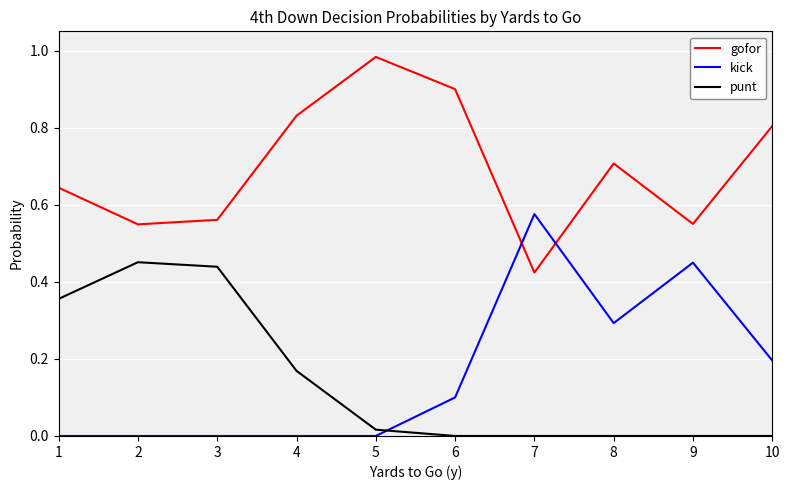

True or false: kick has a value of 0.0 at 3.

True